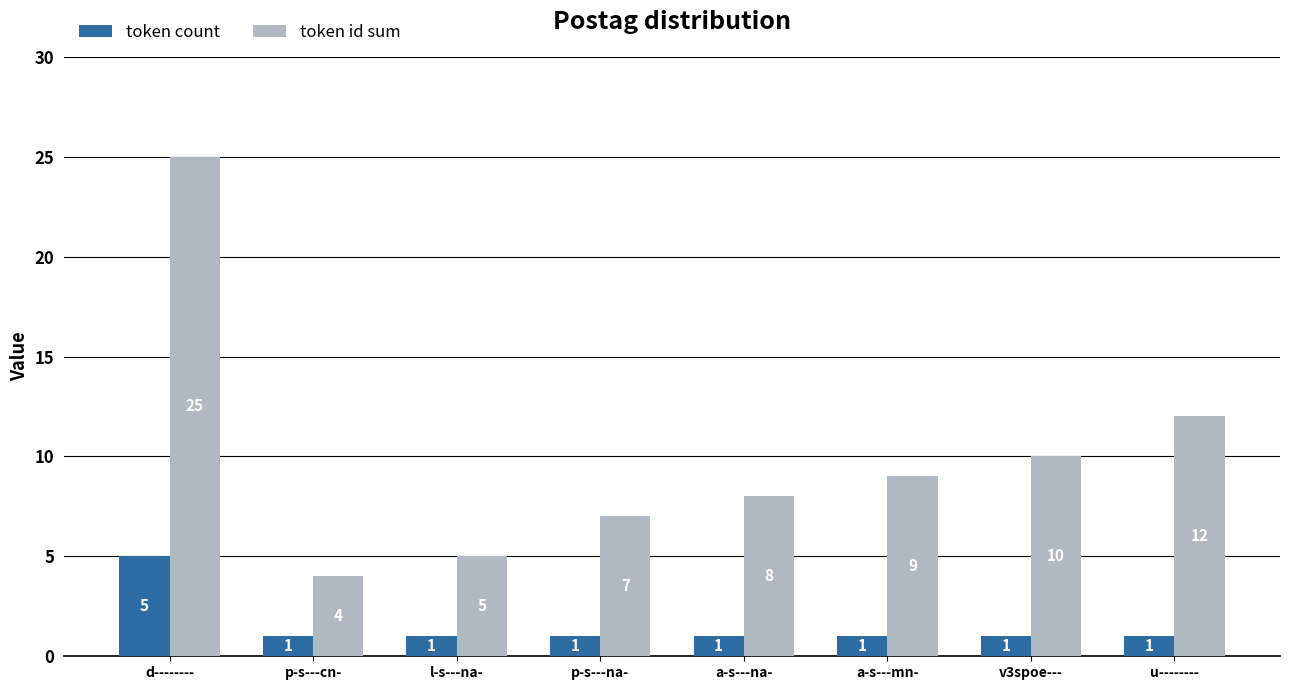

Rank the series by their average value, from highest to lowest.

token id sum, token count